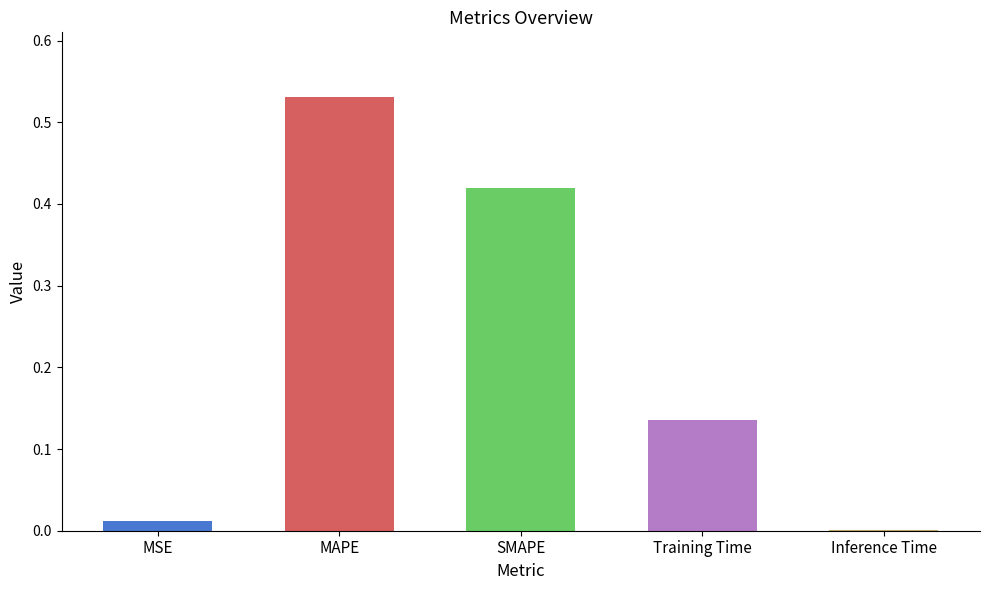

Is it true that the value at MSE is 0.0?

True